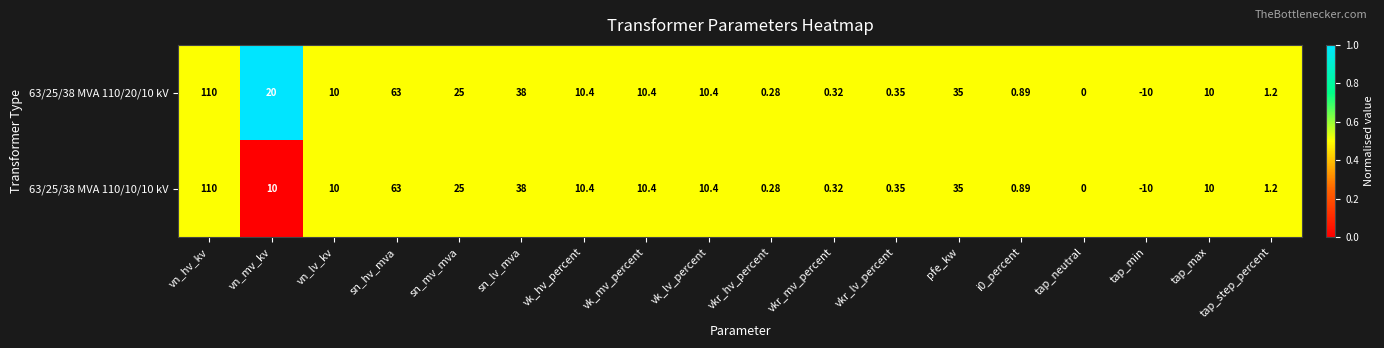

Which label corresponds to the largest value in the chart?

vn_hv_kv